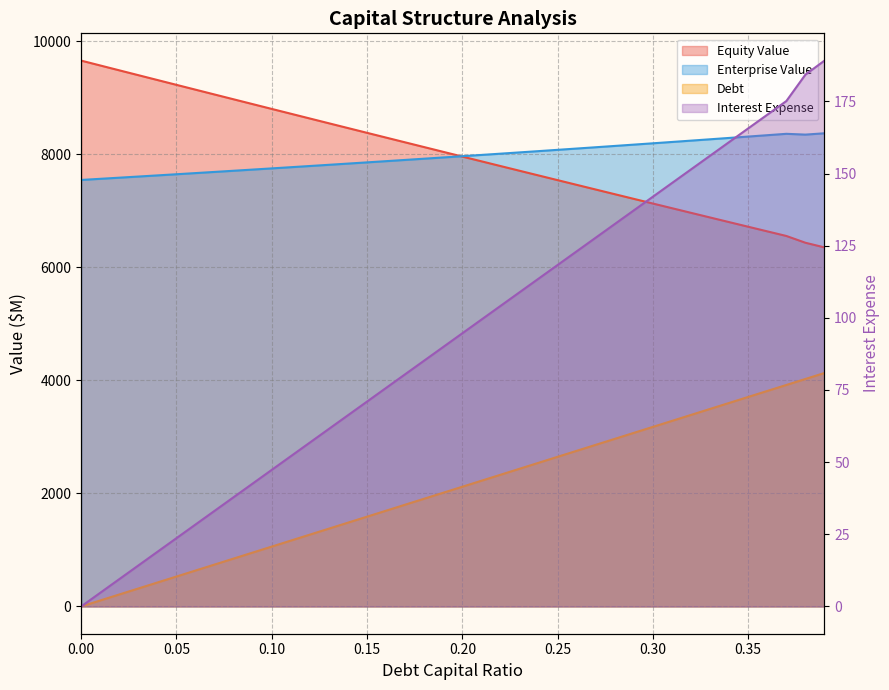

Reading right to left, extract all data points from this chart.

debt_capital: 0.39=4129.0	0.38=4023.1	0.37=3917.3	0.36=3811.4	0.35=3705.5	0.34=3599.6	0.33=3493.8	0.32=3387.9	0.31=3282.0	0.3=3176.2	0.29=3070.3	0.28=2964.4	0.27=2858.5	0.26=2752.7	0.25=2646.8	0.24=2540.9	0.23=2435.1	0.22=2329.2	0.21=2223.3	0.2=2117.4	0.19=2011.6	0.18=1905.7	0.17=1799.8	0.16=1694.0	0.15=1588.1	0.14=1482.2	0.13=1376.3	0.12=1270.5	0.11=1164.6	0.1=1058.7	0.09=952.8	0.08=847.0	0.07=741.1	0.06=635.2	0.05=529.4	0.04=423.5	0.03=317.6	0.02=211.7	0.01=105.9	0=0.0
equity_value: 0.39=6350.3	0.38=6432.7	0.37=6552.6	0.36=6634.1	0.35=6715.7	0.34=6797.5	0.33=6879.4	0.32=6961.5	0.31=7043.7	0.3=7126.1	0.29=7208.5	0.28=7291.1	0.27=7373.9	0.26=7456.8	0.25=7539.8	0.24=7622.9	0.23=7706.1	0.22=7789.5	0.21=7873.0	0.2=7956.7	0.19=8040.4	0.18=8124.3	0.17=8208.3	0.16=8292.4	0.15=8376.7	0.14=8461.0	0.13=8545.5	0.12=8630.1	0.11=8714.8	0.1=8799.6	0.09=8884.6	0.08=8969.6	0.07=9054.8	0.06=9140.1	0.05=9225.5	0.04=9310.9	0.03=9396.5	0.02=9482.2	0.01=9568.1	0=9654.0
enterprise_value: 0.39=8368.8	0.38=8345.4	0.37=8359.3	0.36=8335.0	0.35=8310.8	0.34=8286.7	0.33=8262.7	0.32=8238.9	0.31=8215.3	0.3=8191.7	0.29=8168.3	0.28=8145.1	0.27=8121.9	0.26=8098.9	0.25=8076.1	0.24=8053.3	0.23=8030.7	0.22=8008.2	0.21=7985.9	0.2=7963.6	0.19=7941.5	0.18=7919.5	0.17=7897.6	0.16=7875.9	0.15=7854.2	0.14=7832.7	0.13=7811.4	0.12=7790.1	0.11=7768.9	0.1=7747.9	0.09=7726.9	0.08=7706.1	0.07=7685.4	0.06=7664.8	0.05=7644.3	0.04=7623.9	0.03=7603.7	0.02=7583.5	0.01=7563.4	0=7543.5
debt: 0.39=189.1	0.38=184.3	0.37=175.1	0.36=170.4	0.35=165.6	0.34=160.9	0.33=156.2	0.32=151.4	0.31=146.7	0.3=142.0	0.29=137.2	0.28=132.5	0.27=127.8	0.26=123.0	0.25=118.3	0.24=113.6	0.23=108.8	0.22=104.1	0.21=99.4	0.2=94.7	0.19=89.9	0.18=85.2	0.17=80.5	0.16=75.7	0.15=71.0	0.14=66.3	0.13=61.5	0.12=56.8	0.11=52.1	0.1=47.3	0.09=42.6	0.08=37.9	0.07=33.1	0.06=28.4	0.05=23.7	0.04=18.9	0.03=14.2	0.02=9.5	0.01=4.7	0=0.0